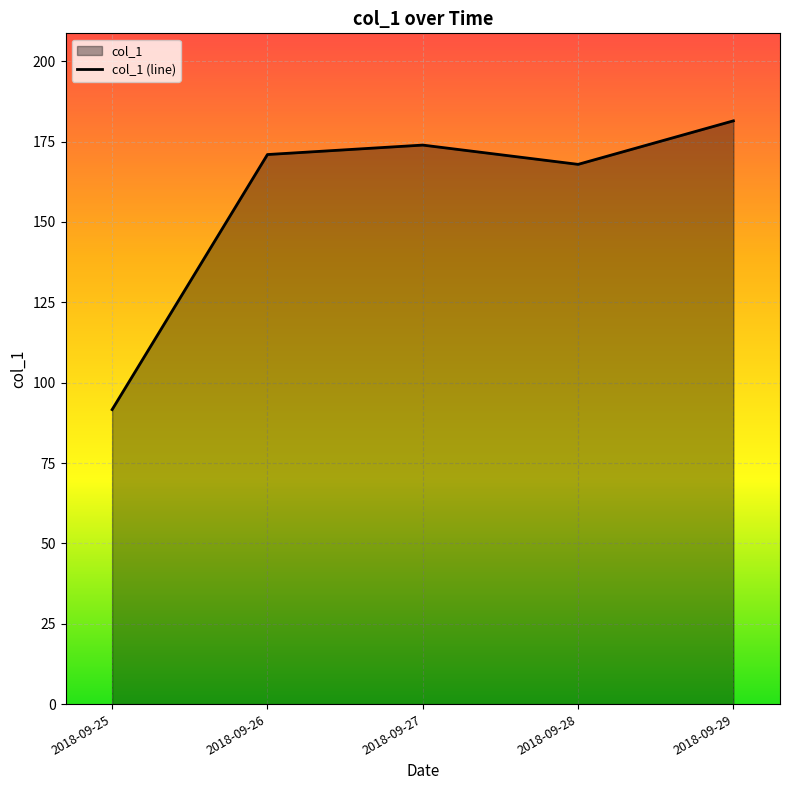

How many distinct data groups are displayed?

1